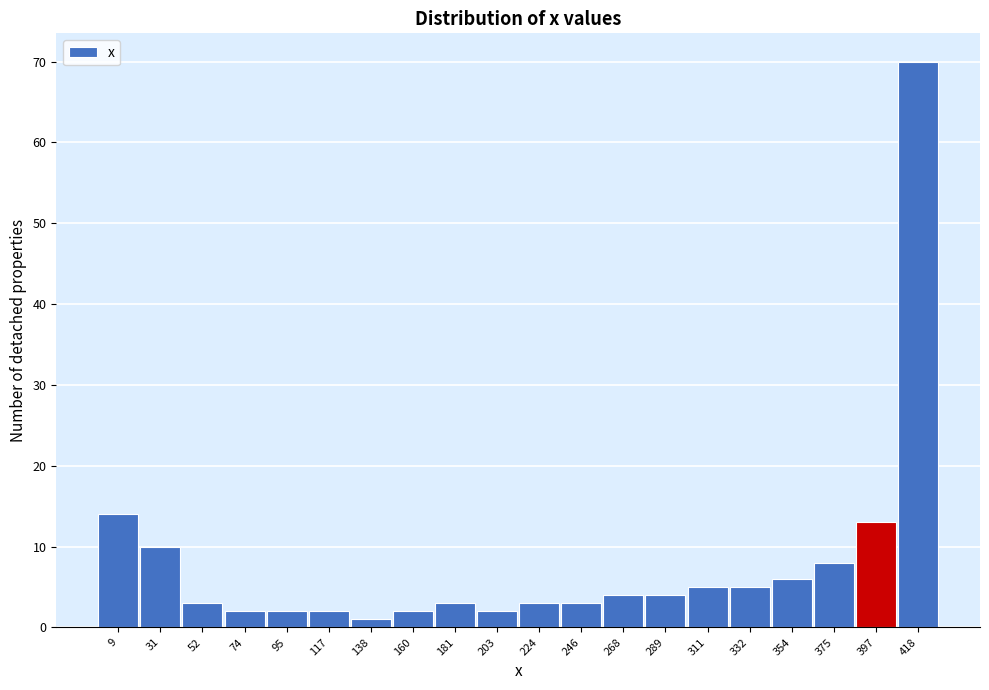

Reading left to right, transcribe this chart: for each bar, give the range it covers on the x-axis and its height. Neither the bar edges nor the heights are printed on the chart, so give them approximately, as read against the axes.

0 to 20: 14
20 to 40: 10
40 to 65: 3
65 to 85: 2
85 to 105: 2
105 to 130: 2
130 to 150: 1
150 to 170: 2
170 to 190: 3
190 to 215: 2
215 to 235: 3
235 to 255: 3
255 to 280: 4
280 to 300: 4
300 to 320: 5
320 to 345: 5
345 to 365: 6
365 to 385: 8
385 to 405: 13
405 to 430: 70